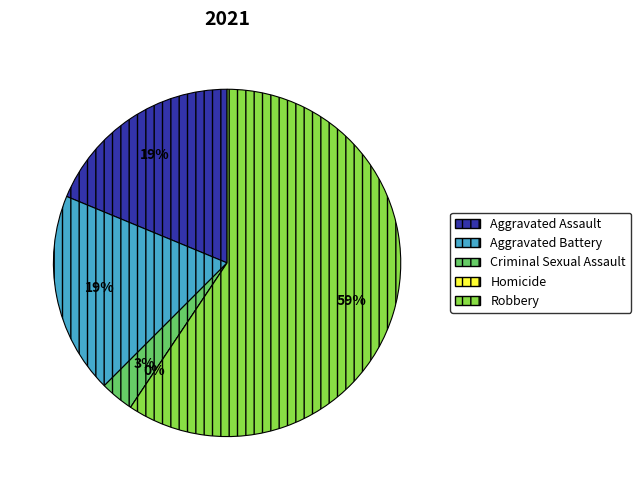

Is it true that Robbery is 59% of the pie?

True